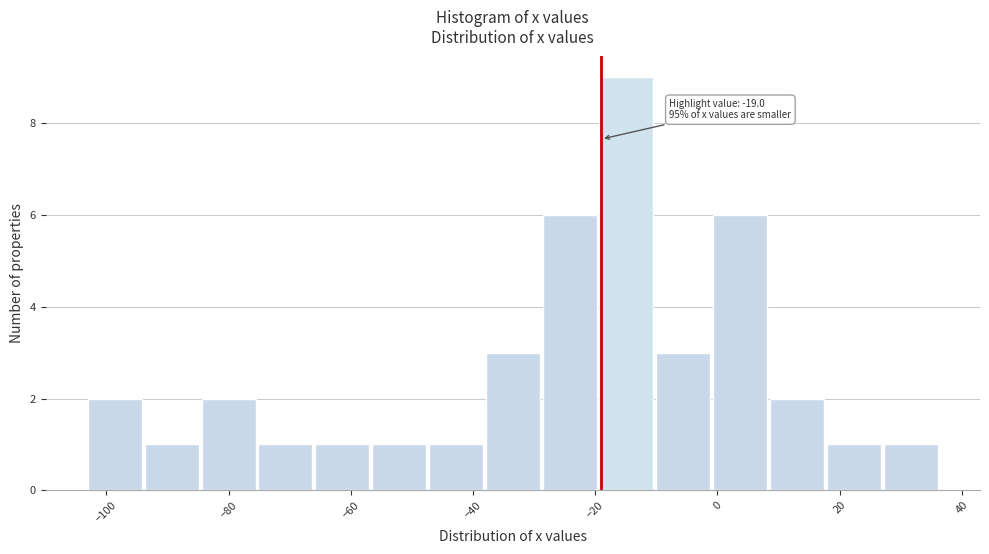

Which range on the x-axis has the tallest bar?

-20 to -10